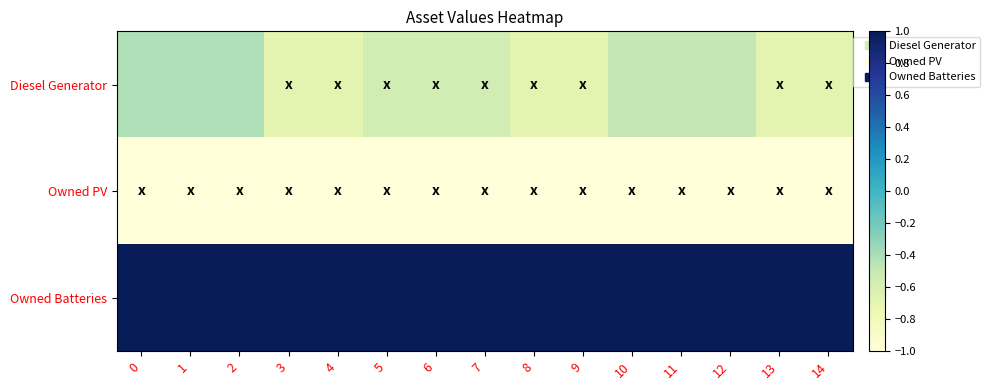

List the series in order of their overall mean, lowest first.

Owned PV, Diesel Generator, Owned Batteries